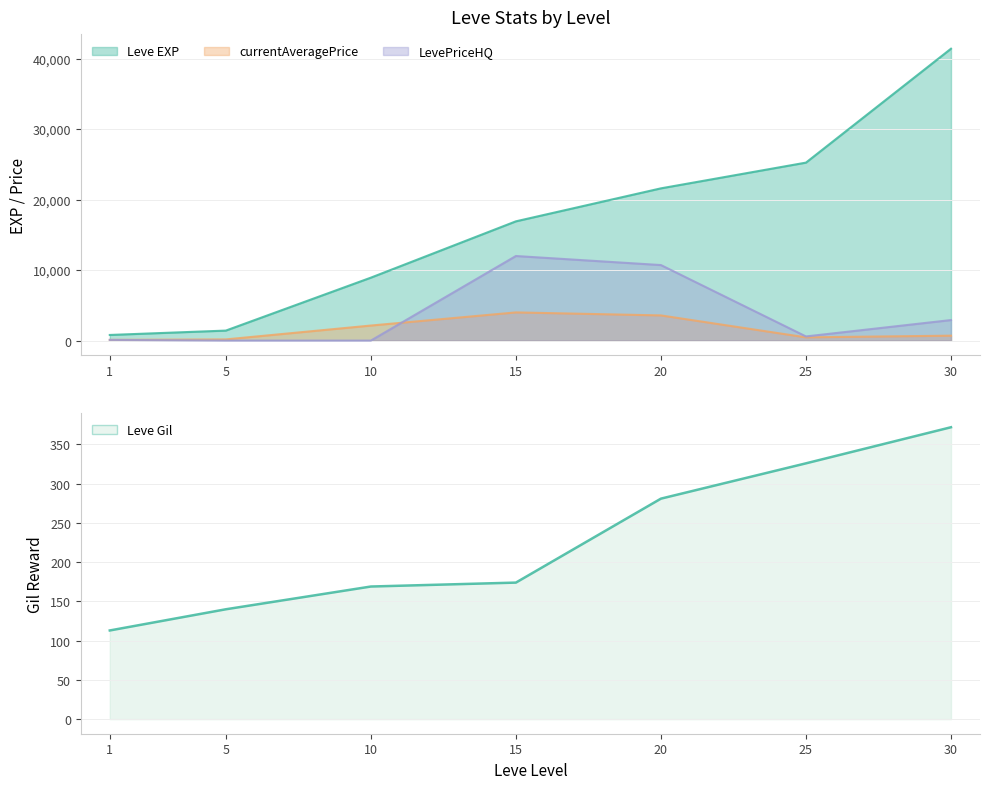

Reading right to left, what are all the values shown in this chart?

Leve EXP: 30=41410.0	25=25250.0	20=21600.0	15=16920.0	10=8930.0	5=1420.0	1=800.0
Leve Gil: 30=372.0	25=326.0	20=281.0	15=174.0	10=169.0	5=140.0	1=113.0
currentAveragePrice: 30=698.8	25=462.0	20=3572.0	15=4000.0	10=2136.6	5=170.3	1=100.0
LevePriceHQ: 30=2914.3	25=590.7	20=10716.0	15=12000.0	10=0.0	5=0.0	1=100.0